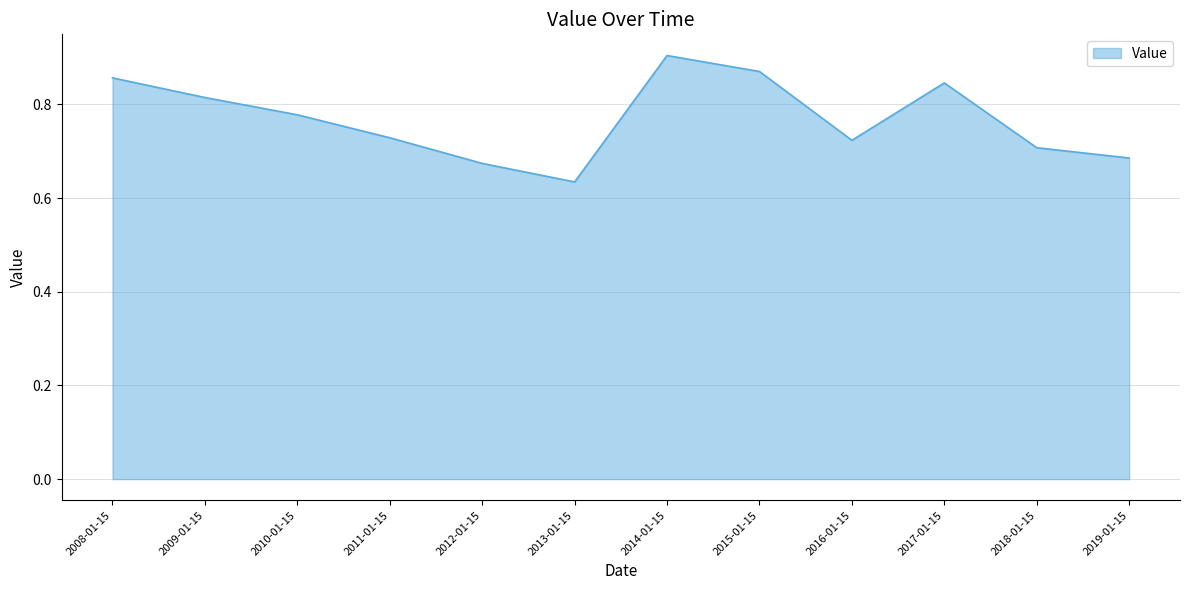

Which category has the lowest value across all series?

2013-01-15